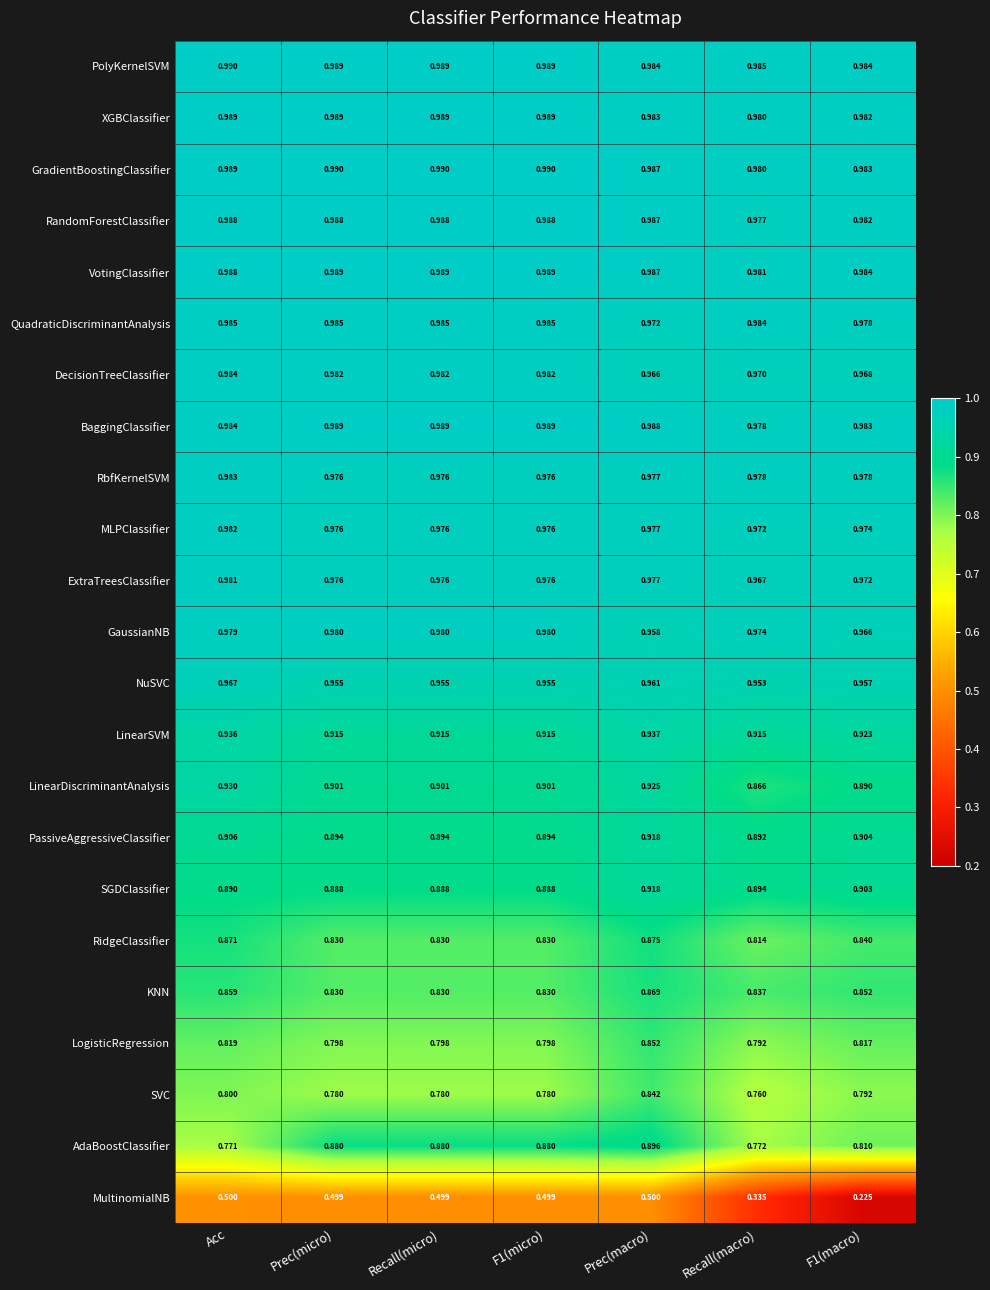

Between Recall(micro) and Recall(macro), which series saw the biggest shift?

MultinomialNB